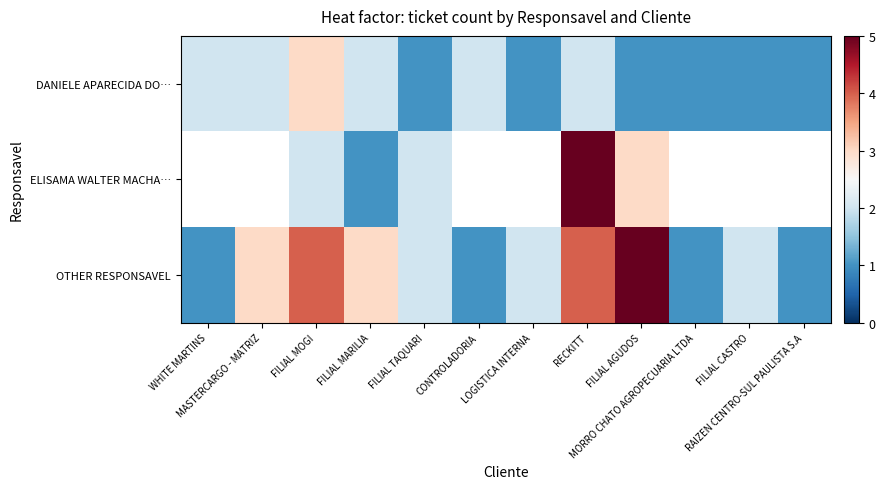

The OTHER RESPONSAVEL series shows 2.0 at LOGISTICA INTERNA. True or false?

True